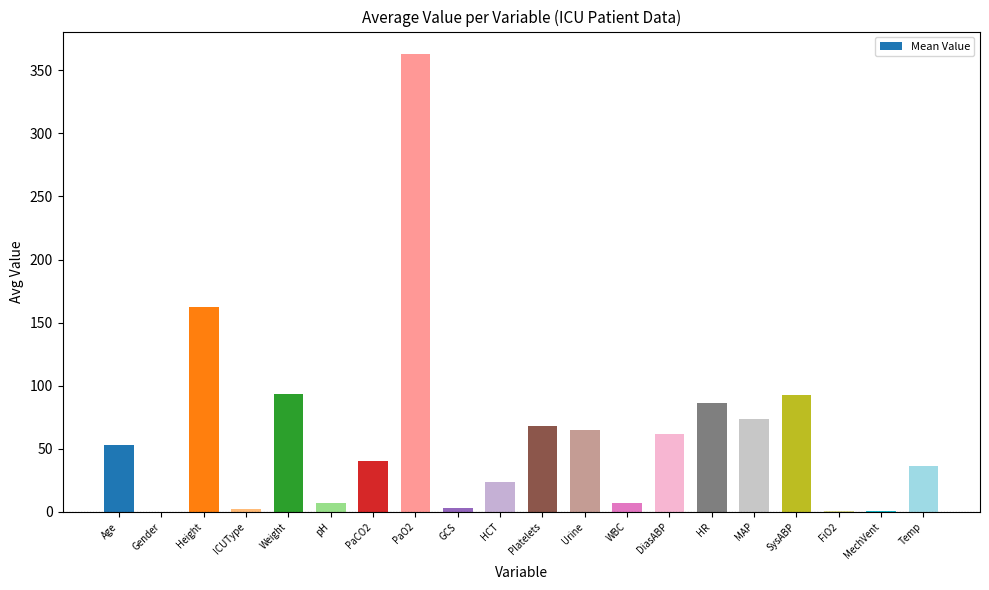

What is the sum of all values?

1241.2